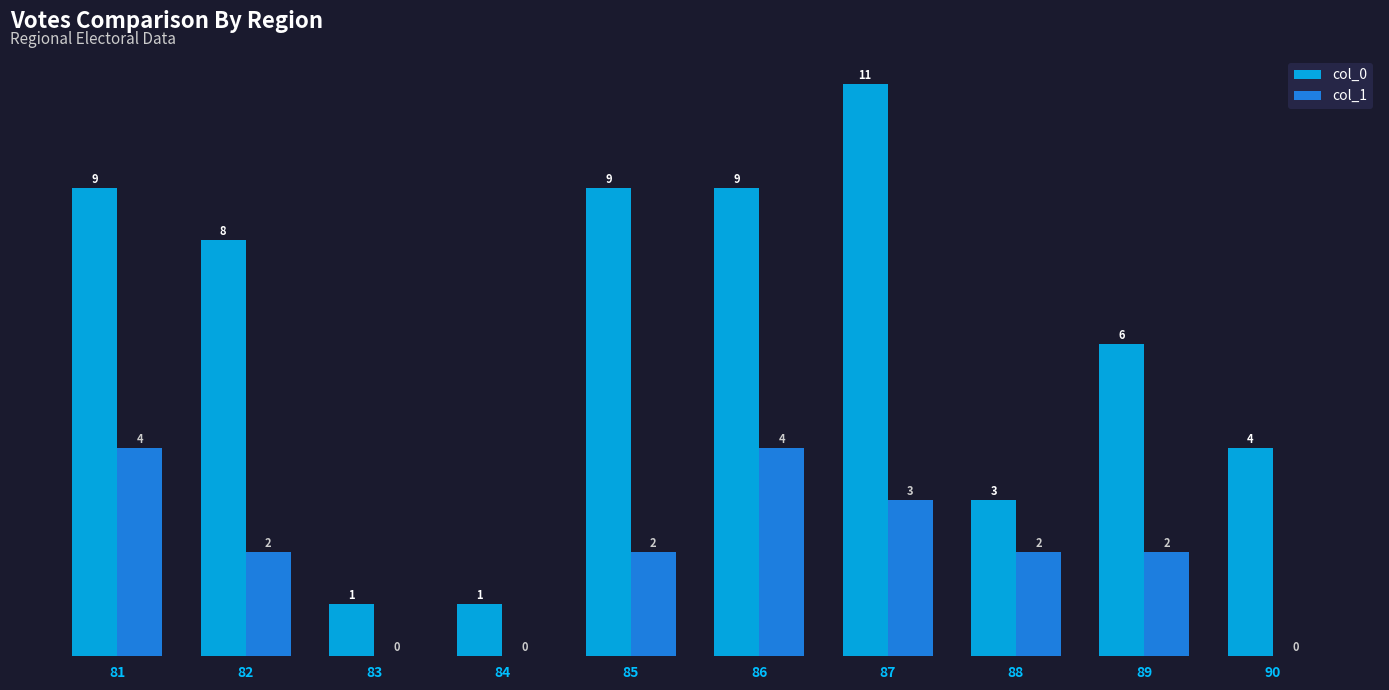

Reading left to right, list all the values displayed in this chart.

col_0: 9	8	1	1	9	9	11	3	6	4
col_1: 4	2	0	0	2	4	3	2	2	0